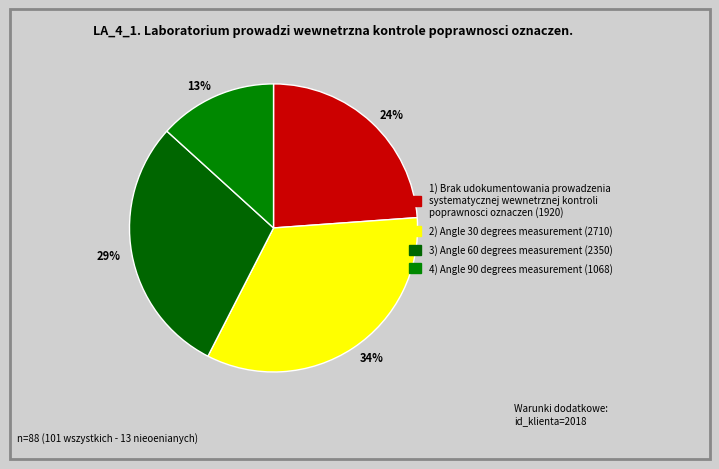

How many segments does this pie chart have?

4